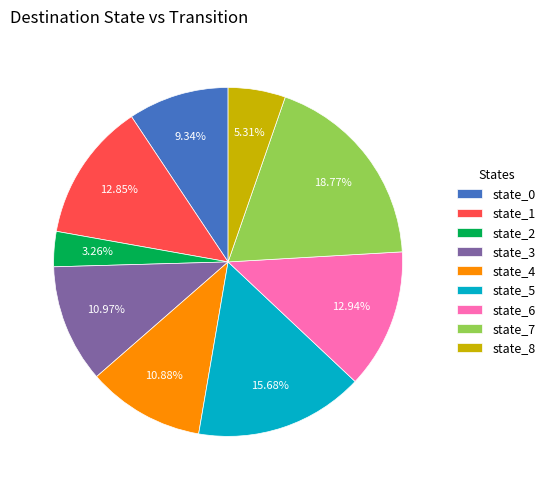

How many slices are in this pie chart?

9